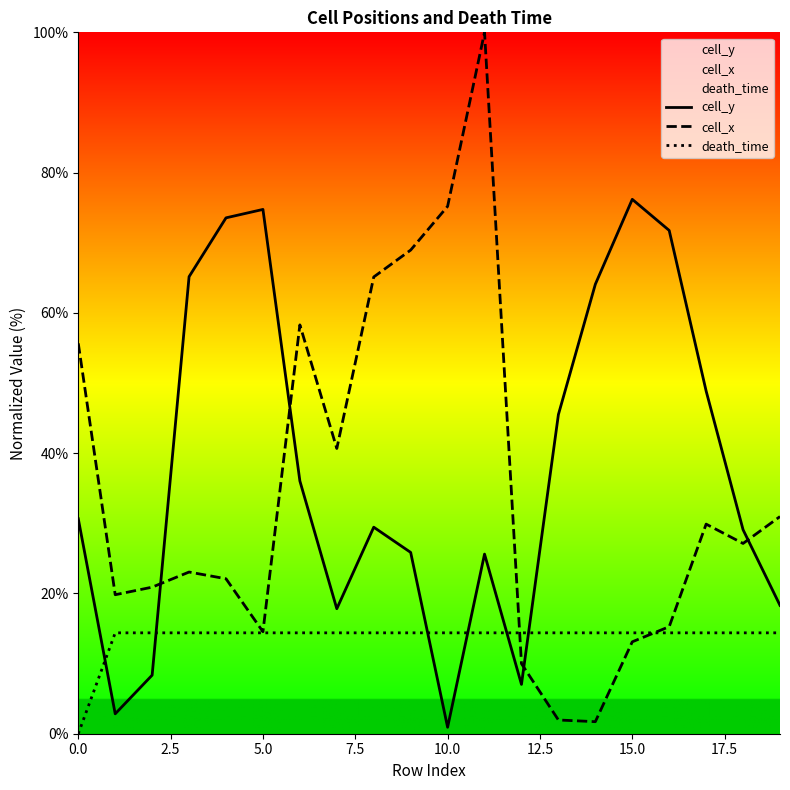

Which series has the largest range (max minus min)?

cell_x